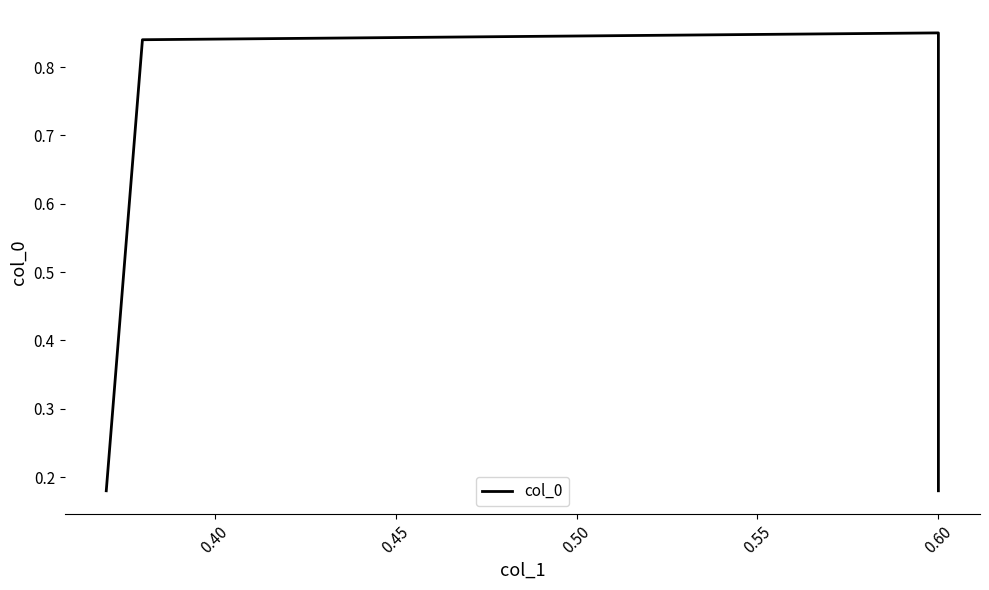

How many values are between 0 and 1?

4